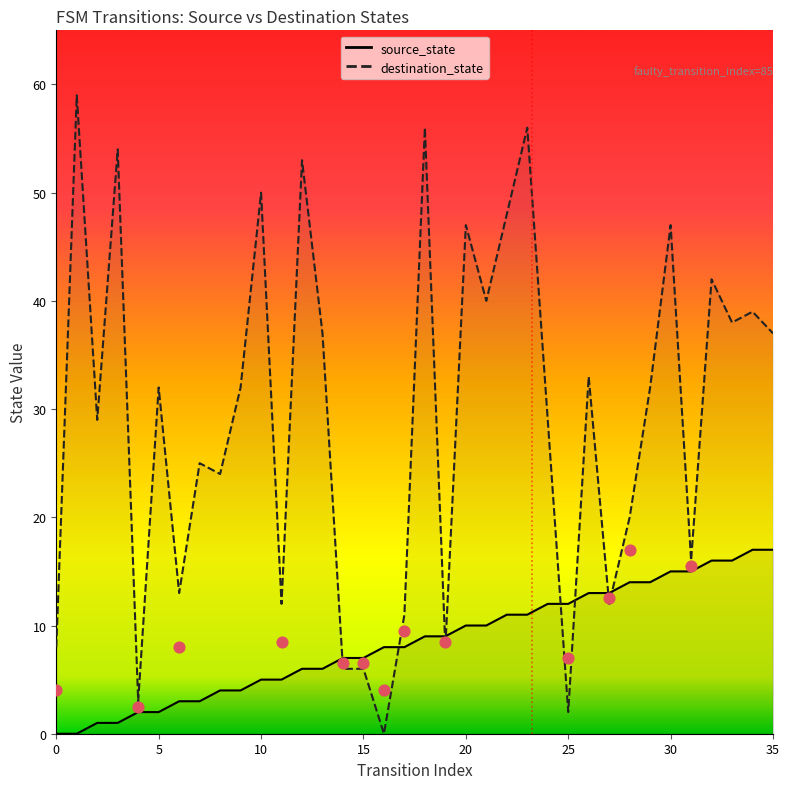

What are all the series names shown in the legend?

source_state, destination_state